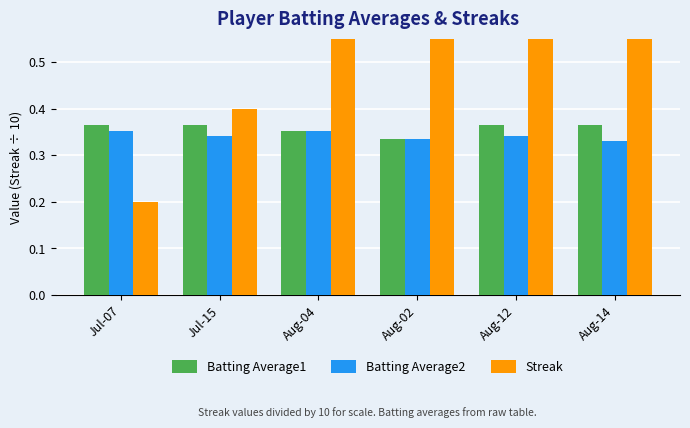

What is the difference between the highest and lowest values at Aug-14?

0.9